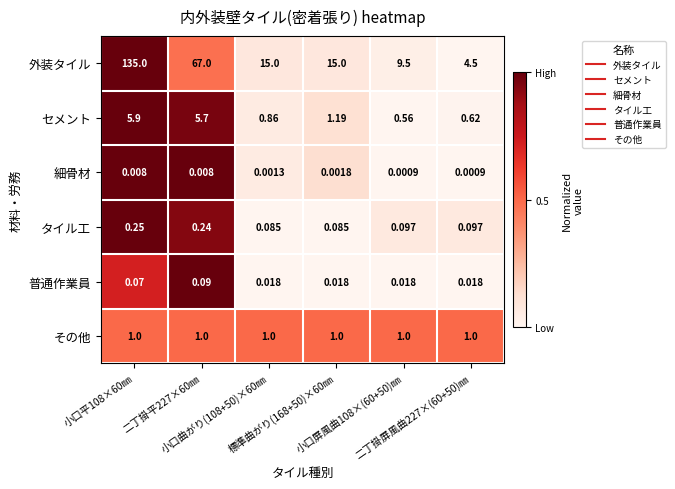

Rank the series by their maximum value, from highest to lowest.

外装タイル, セメント, その他, タイル工, 普通作業員, 細骨材